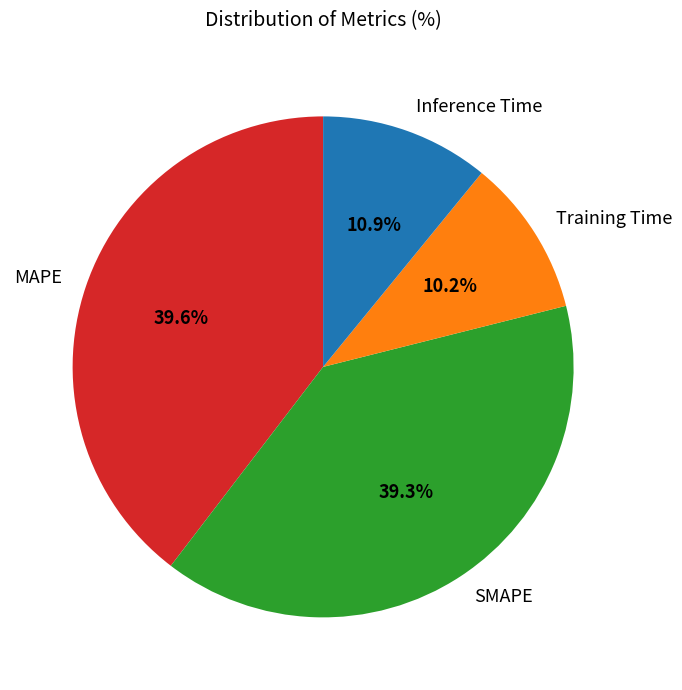

What percentage is the MAPE slice, to the nearest percent?

40%